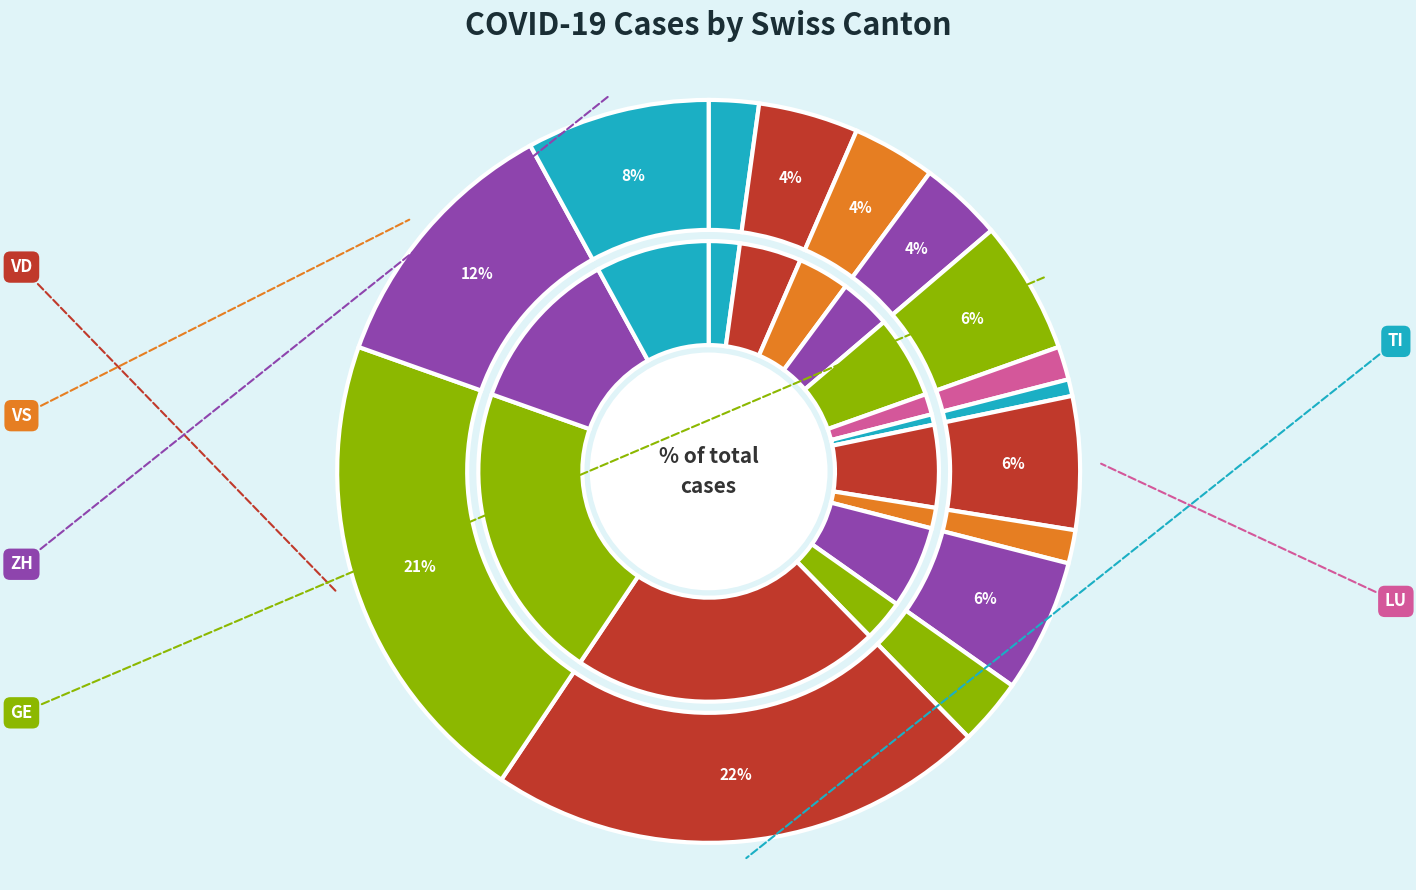

Is VD the majority of the pie?

No